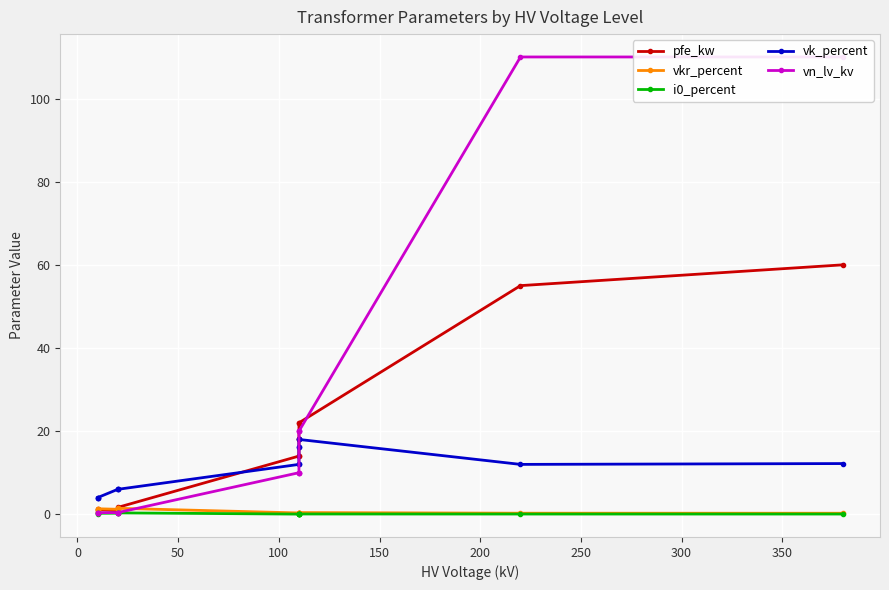

The vk_percent series shows 4.7 at 350. True or false?

False